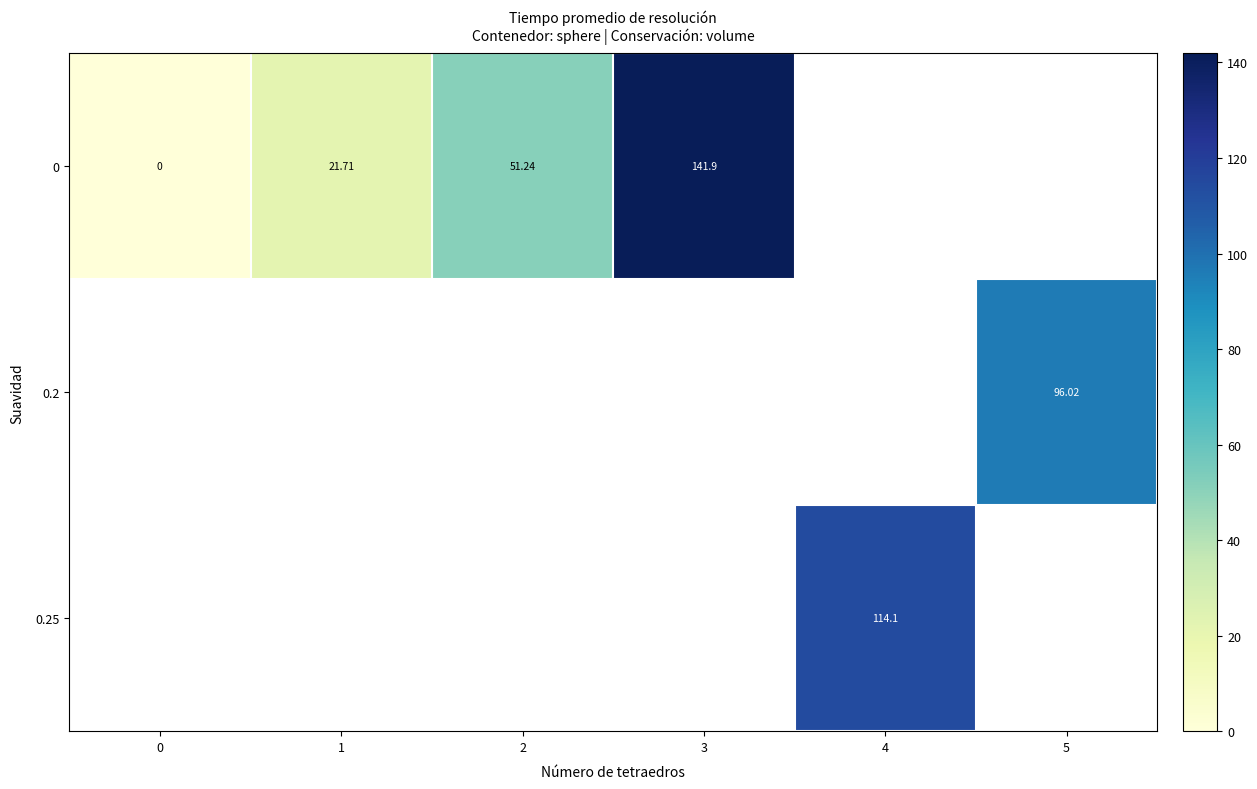

At how many categories does at least one series exceed 97?

2